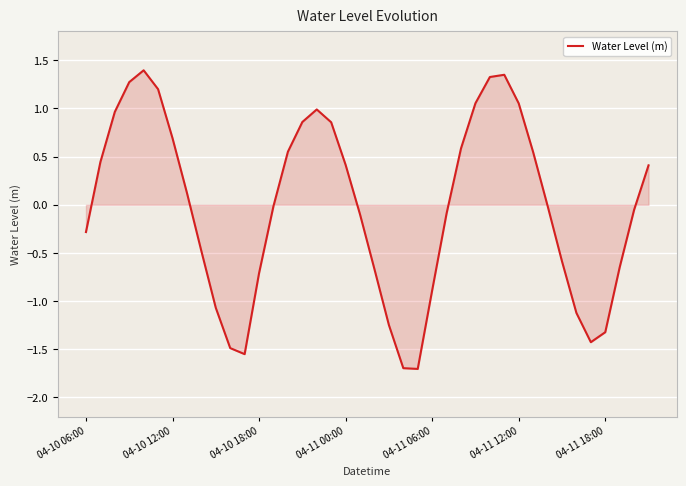

What is the smallest value displayed?

-1.7